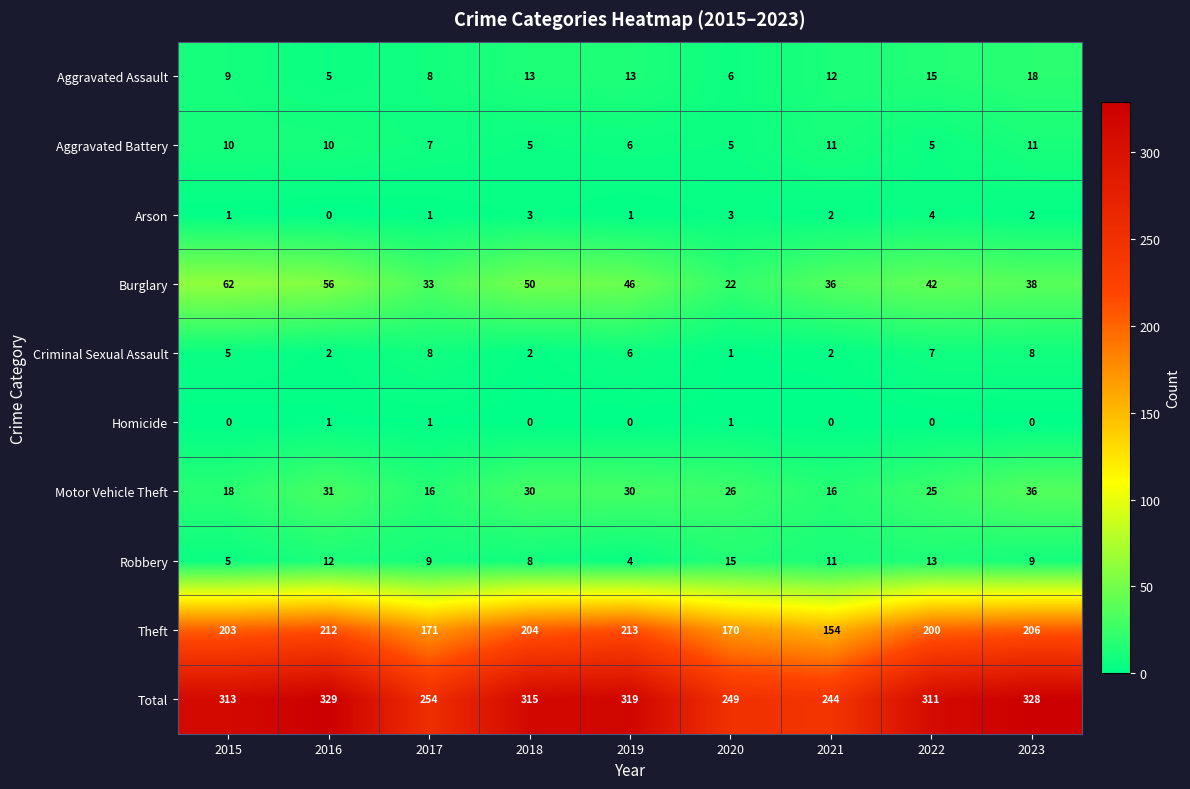

At which category is the sum across all series the highest?

2016